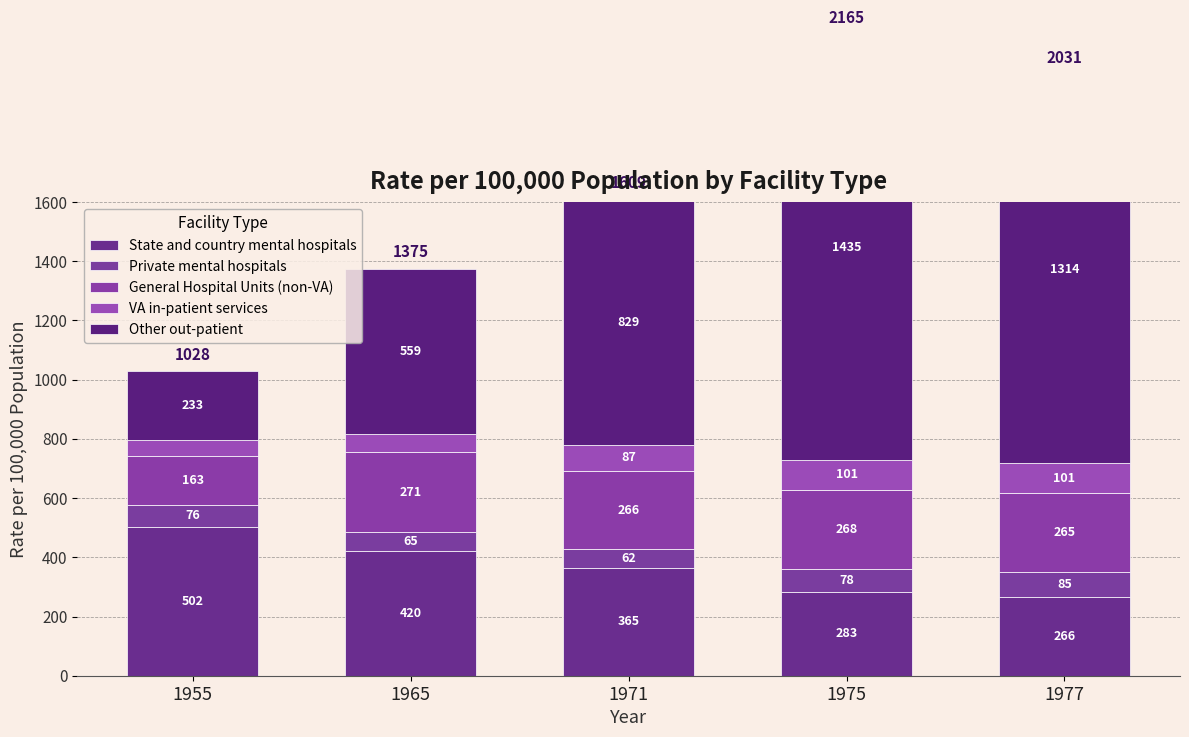

What is the average value of the Private mental hospitals series?

73